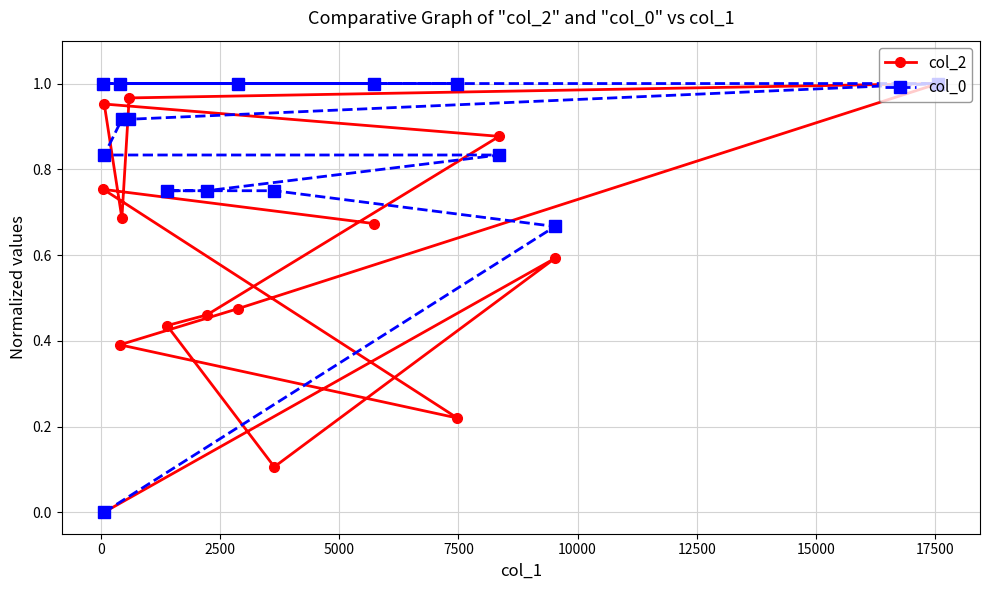

Which series has the largest total across all categories?

col_0